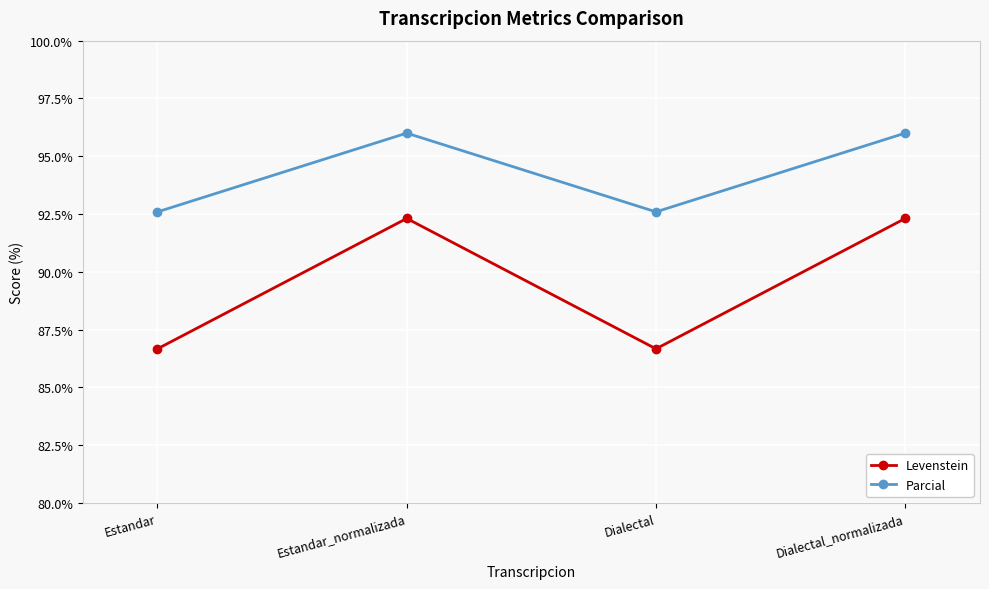

How many Parcial values are between 92 and 96?

4